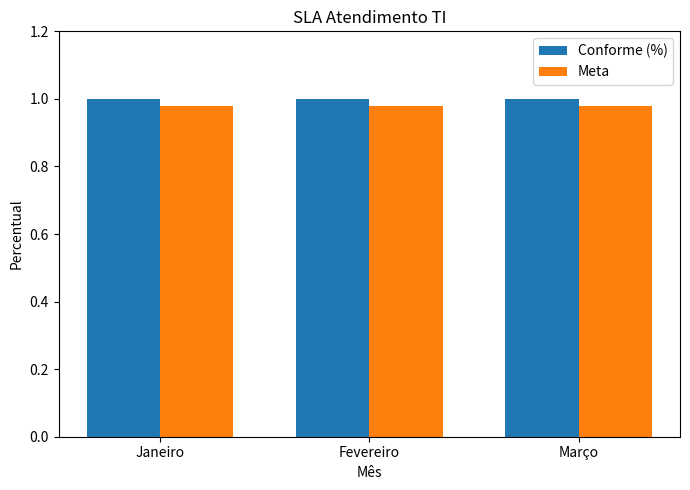

What are all the series names shown in the legend?

Conforme (%), Meta